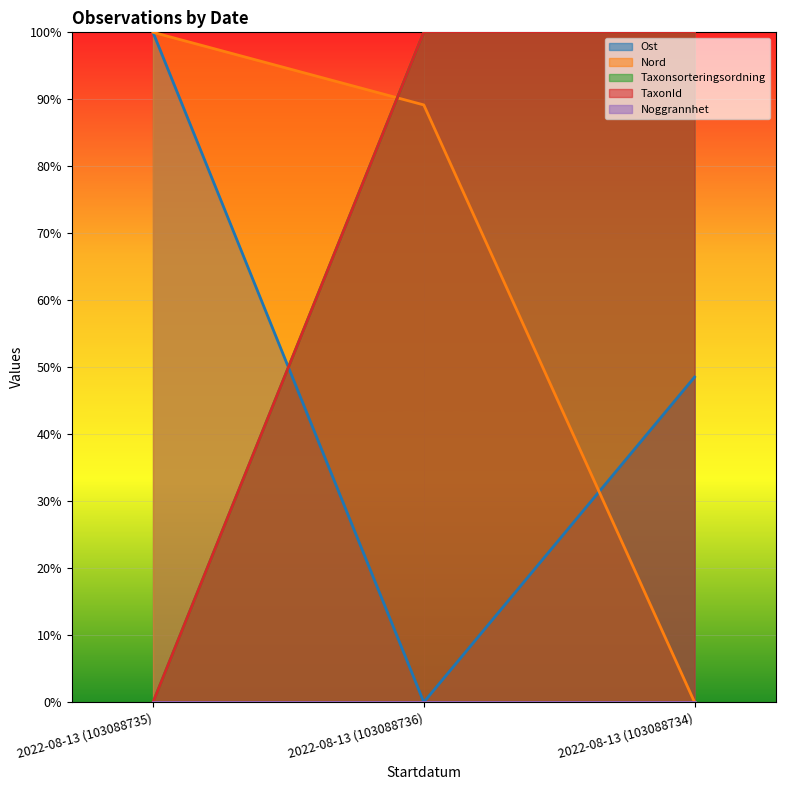

Between 2022-08-13 (103088736) and 2022-08-13 (103088734), which is larger?

2022-08-13 (103088734)